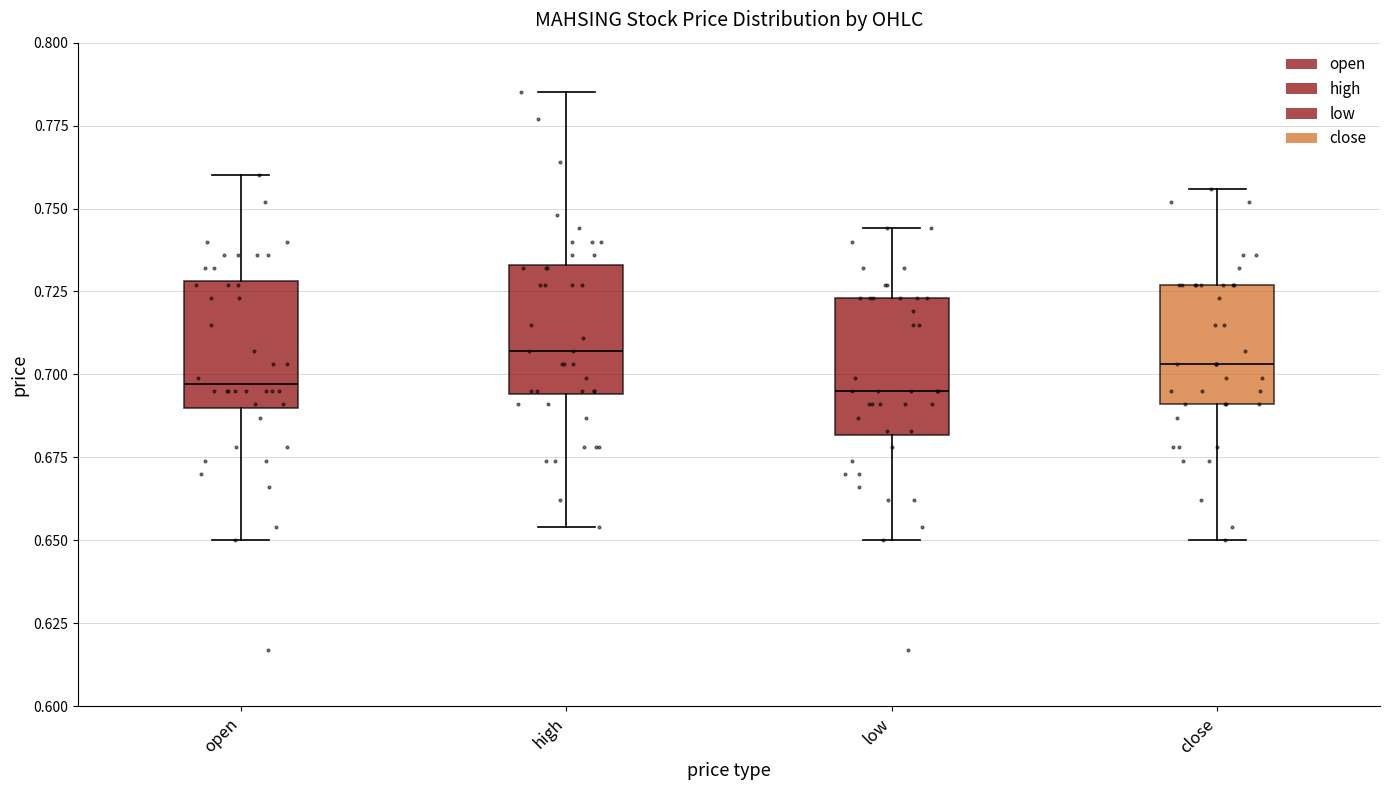

Where does the lower whisker of the box for close end on the y-axis? The values are not printed on the chart, so give them approximately, as read against the axis.

0.650